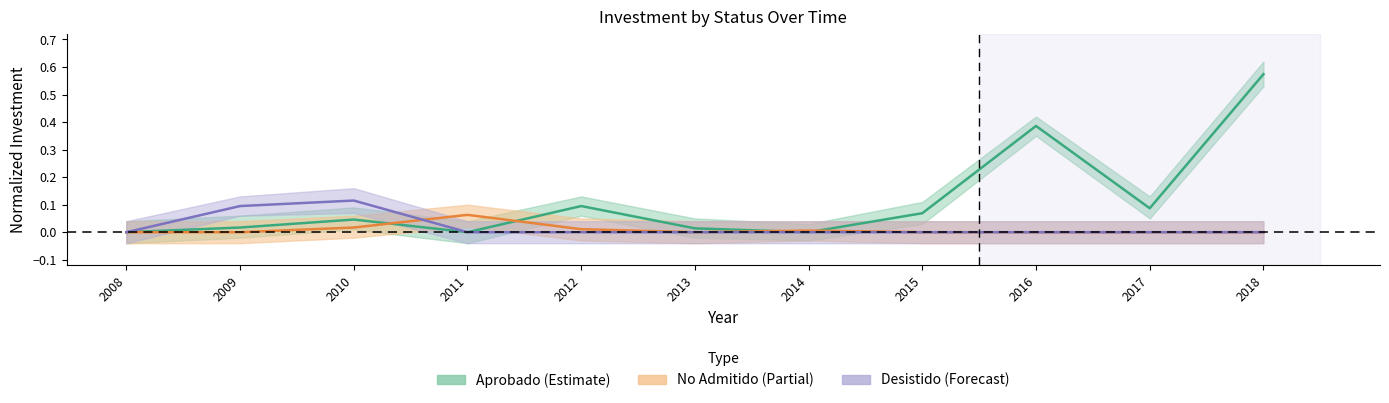

How many values in the Desistido series exceed 0?

2